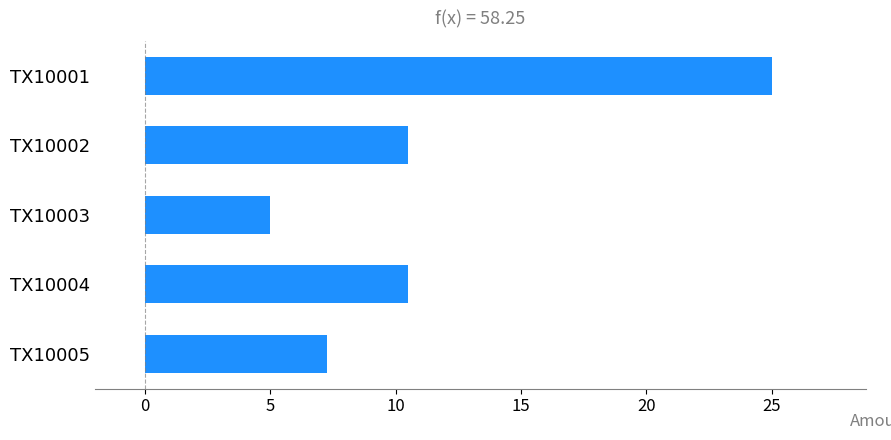

True or false: the data shows 7.2 at TX10005.

True